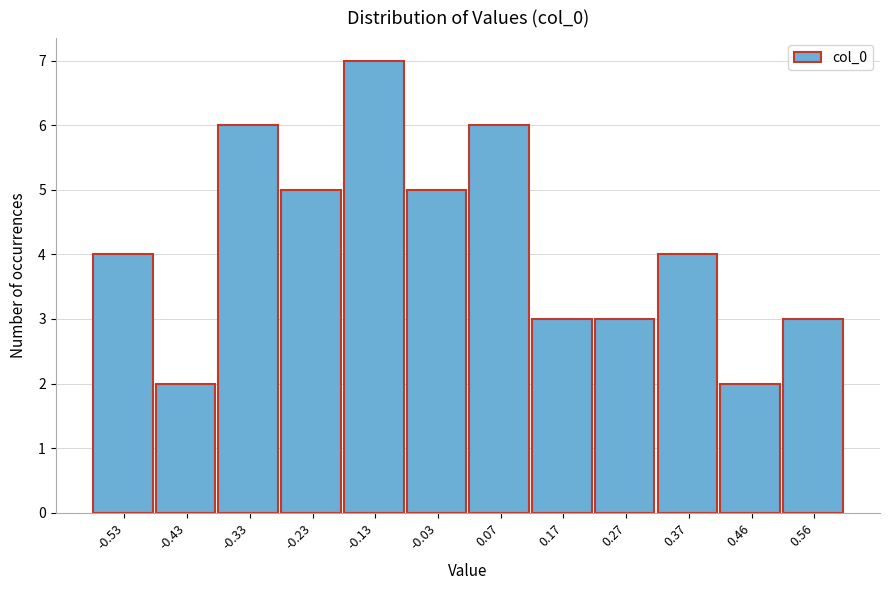

Over which range of the x-axis is the bar tallest?

-0.18 to -0.08